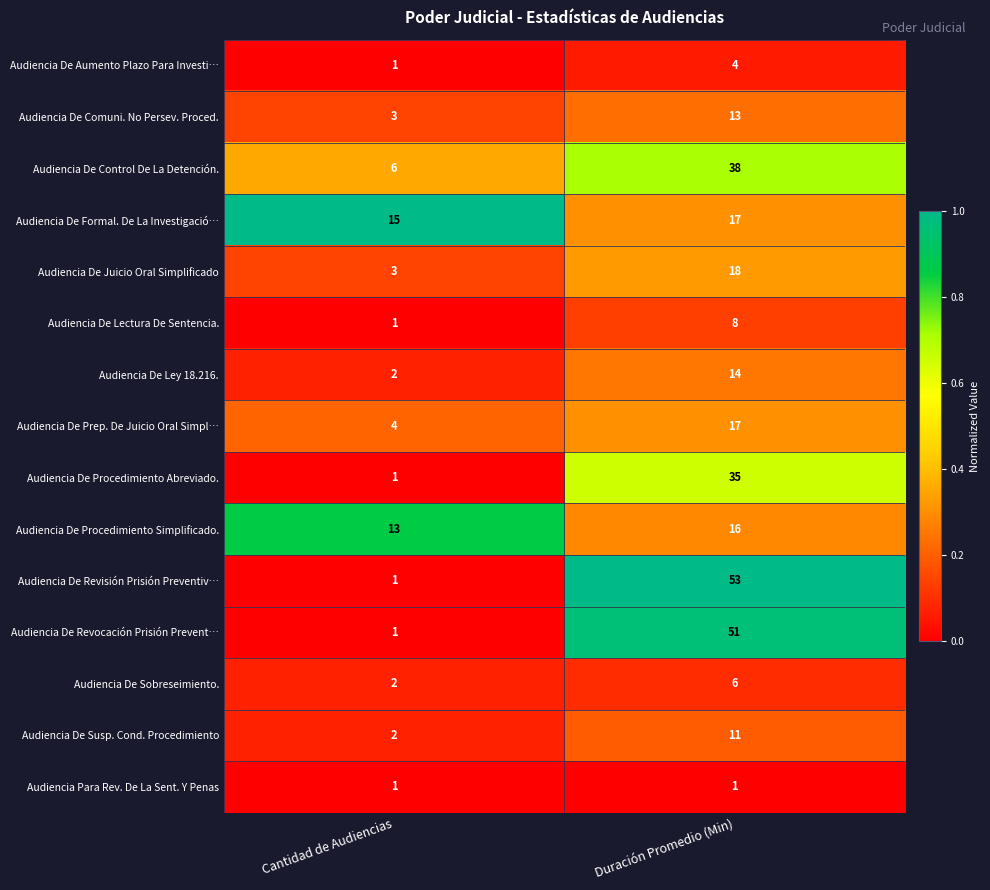

How many series are shown in this chart?

15